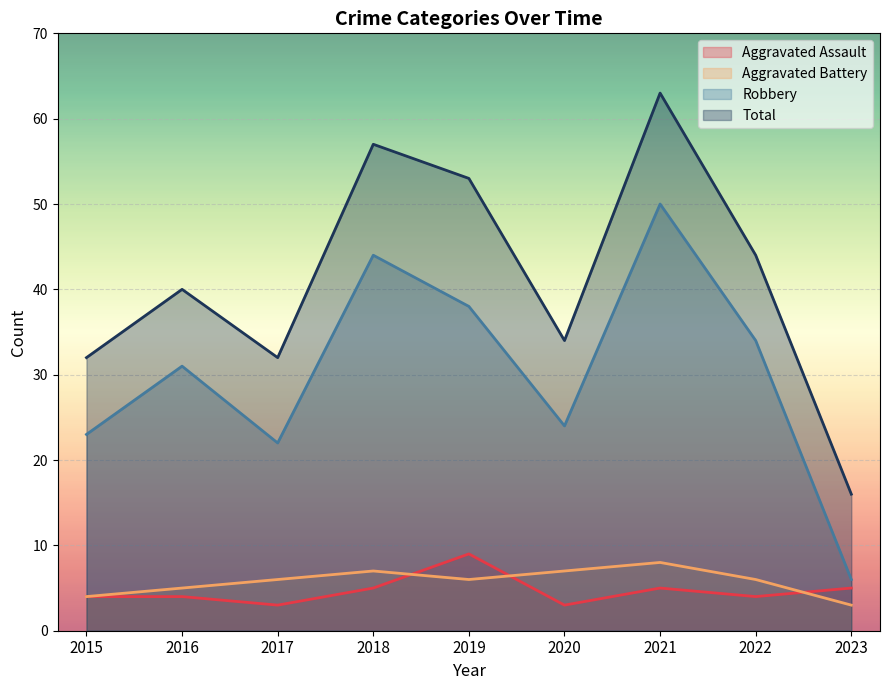

At which label does Aggravated Assault reach its minimum?

2017